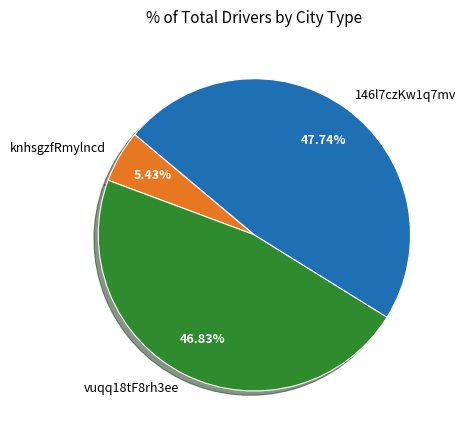

How much of the chart is everything except 146l7czKw1q7mv?

52.3%